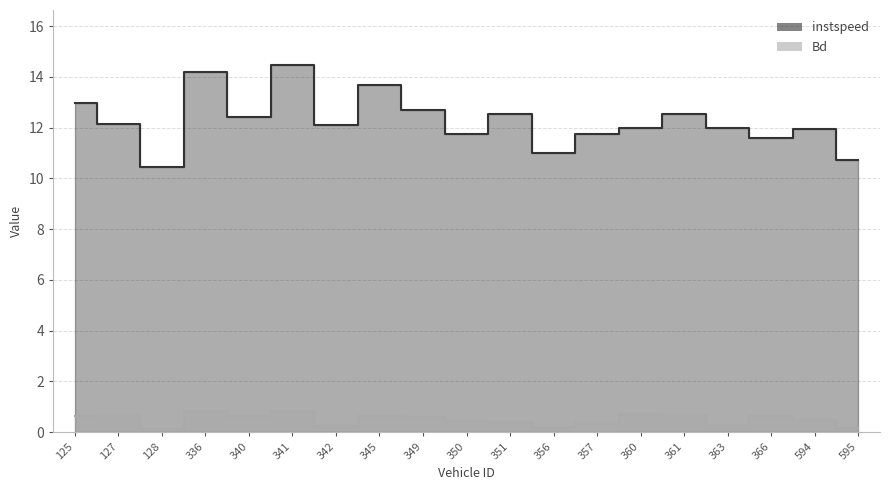

What is the average value of the instspeed series?

12.3